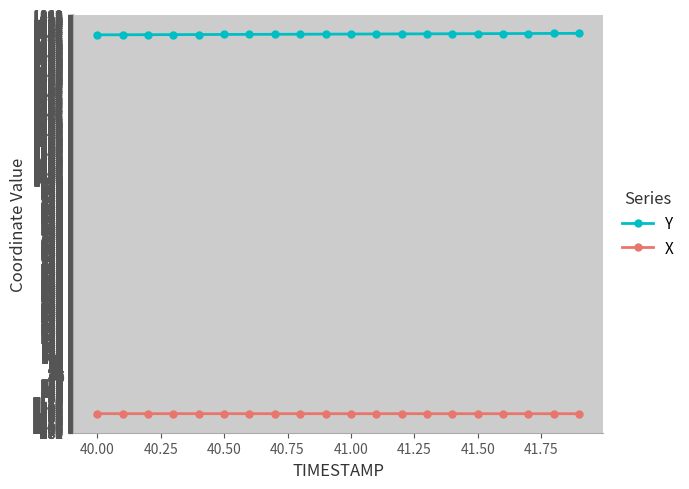

List the series in order of their peak value, lowest first.

X, Y